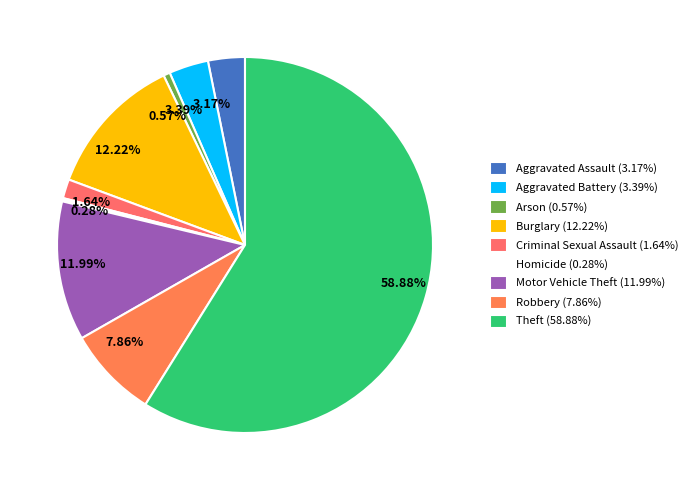

How many slices are in this pie chart?

9